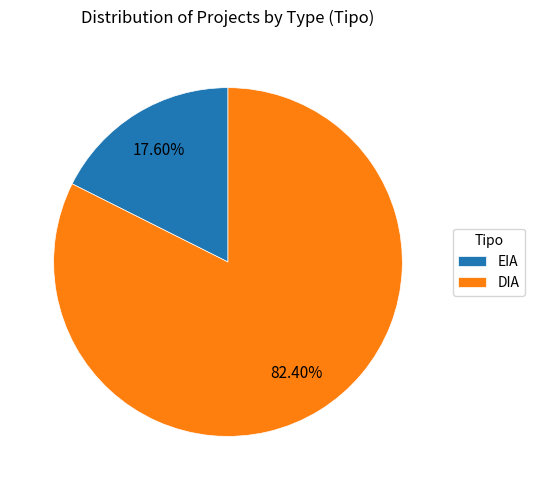

How many slices are in this pie chart?

2